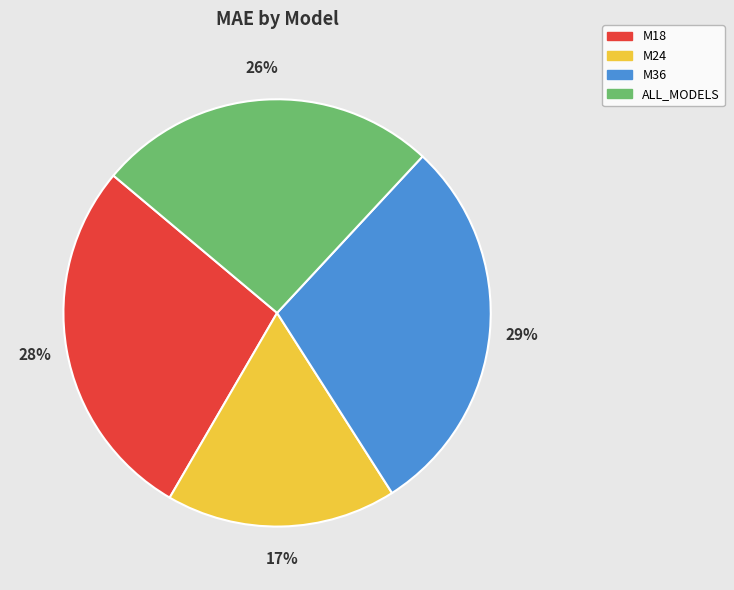

To the nearest percent, what is the combined percentage of ALL_MODELS and M24?

43%